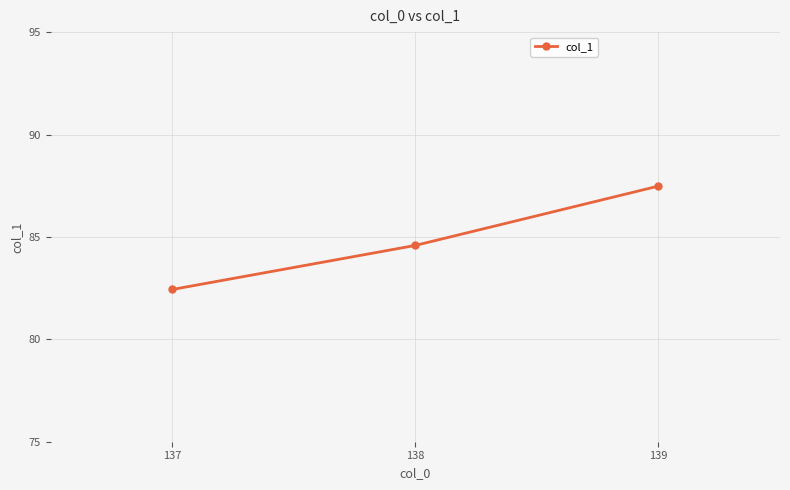

How many distinct data groups are displayed?

1